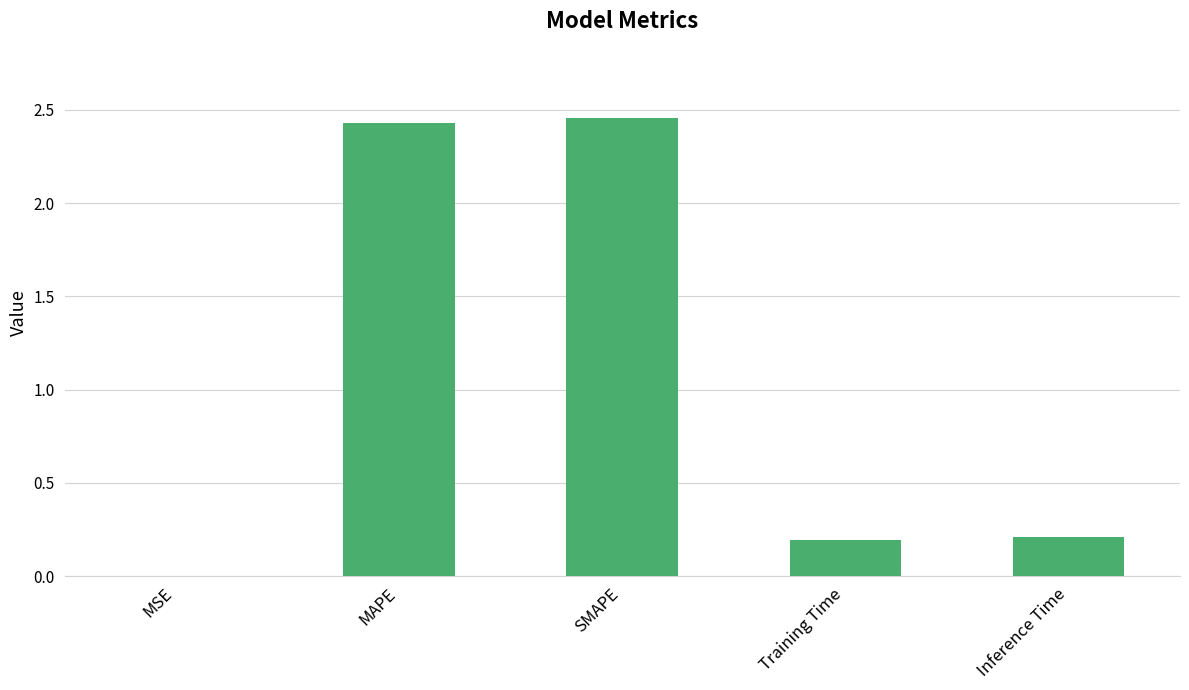

What is the change in value from MAPE to Inference Time?

-2.2